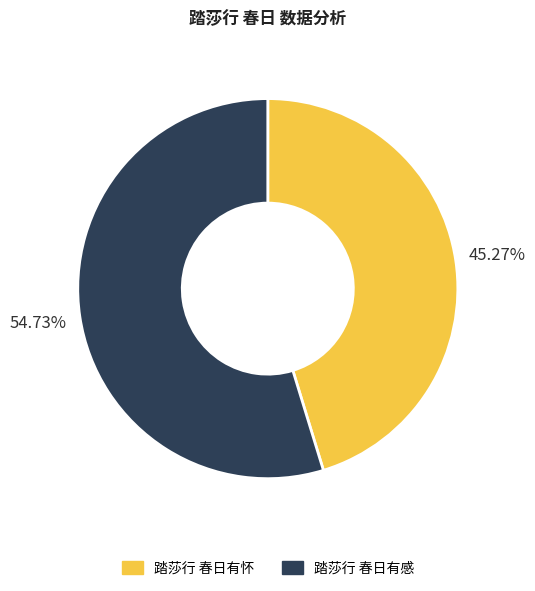

How many segments does this pie chart have?

2